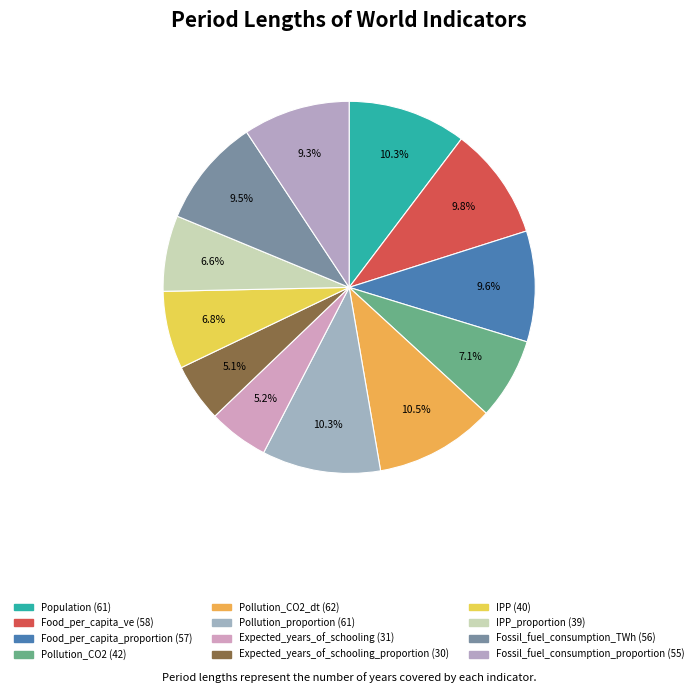

To the nearest percent, what is the difference between the largest and smallest slice percentages?

5%